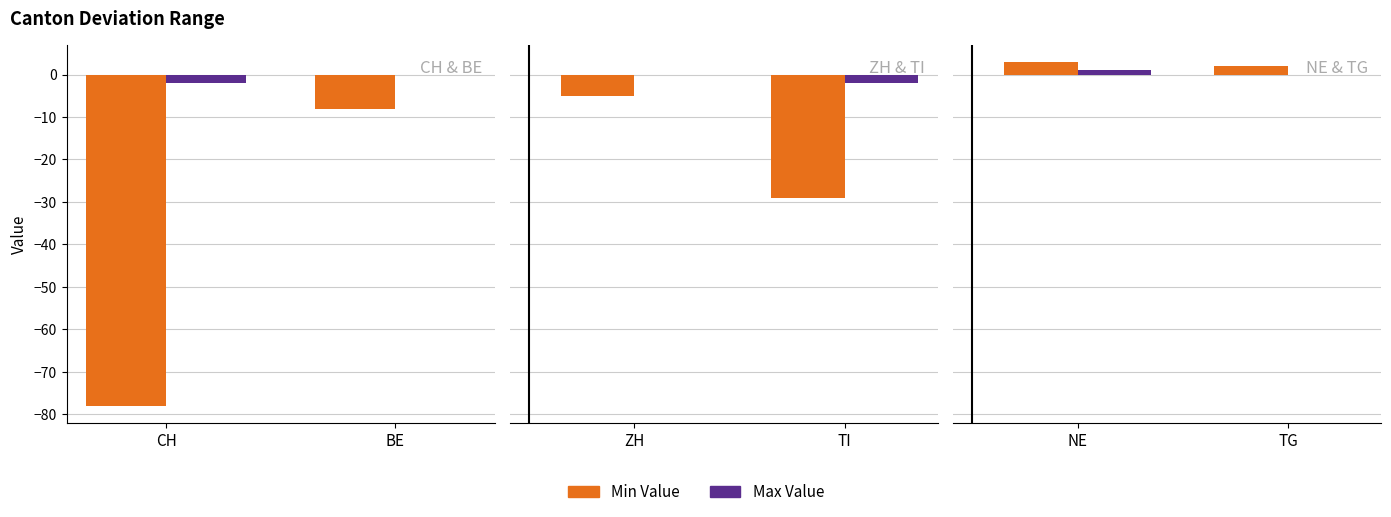

What position from the right is NE?

2